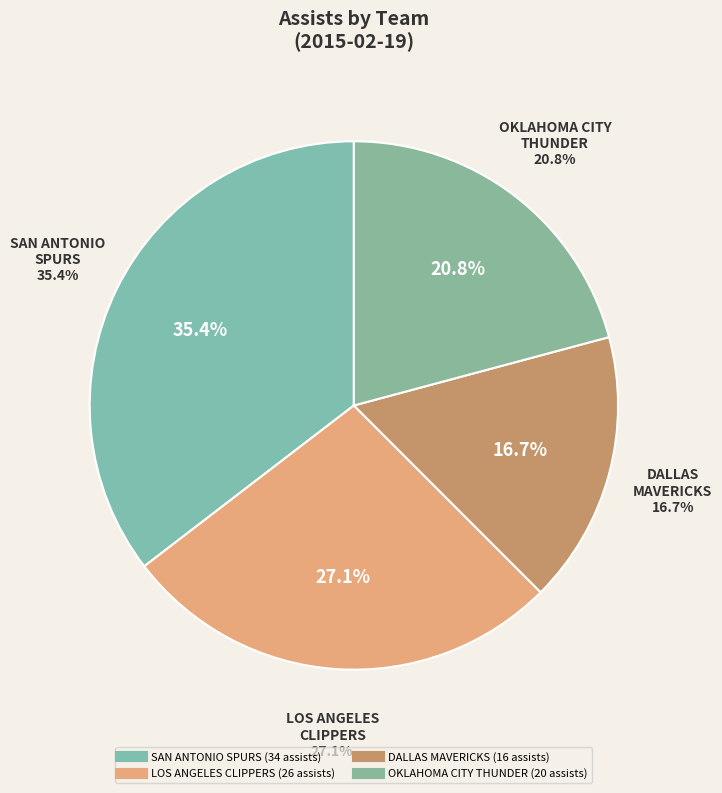

Count the number of slices in the pie.

4